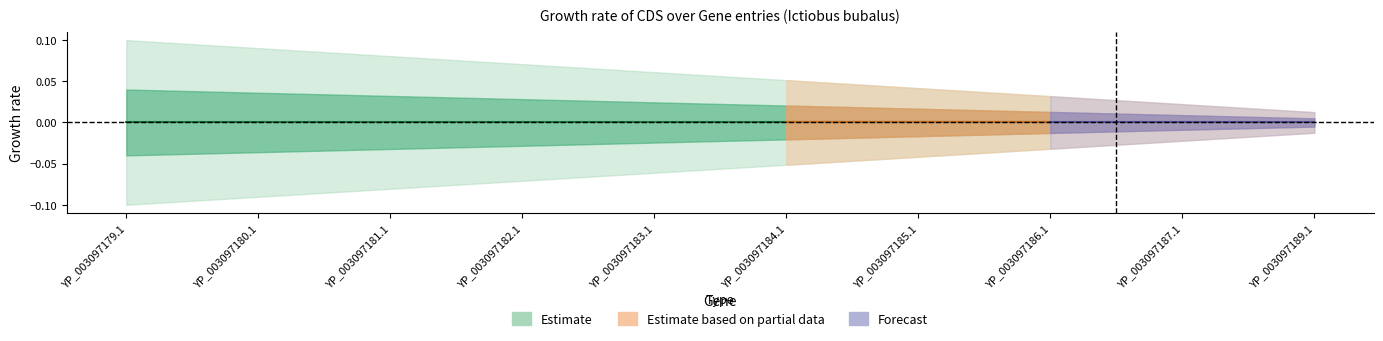

At which label does Estimate_mid reach its minimum?

YP_003097179.1